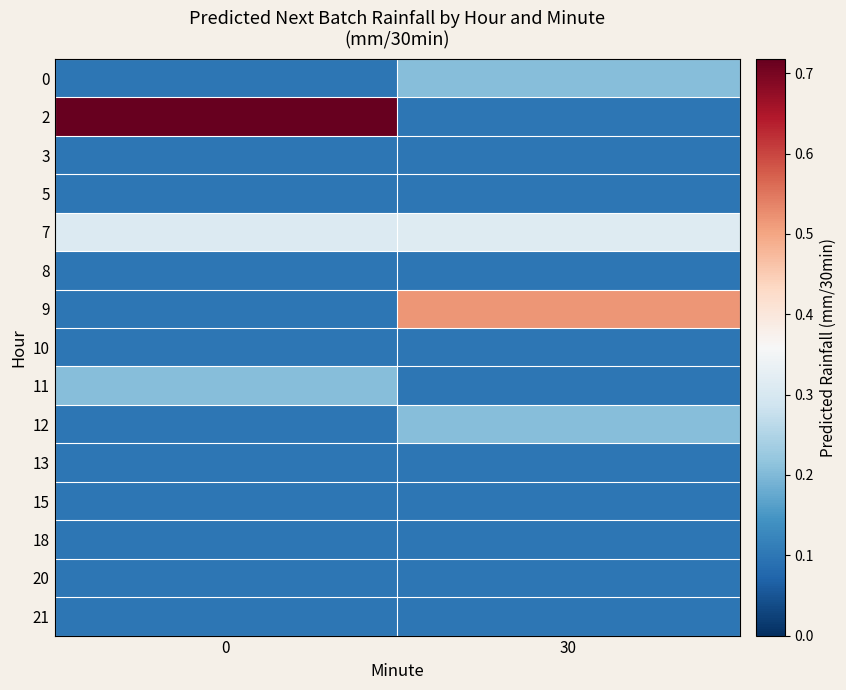

Between 0 and 30, which series saw the biggest shift?

2